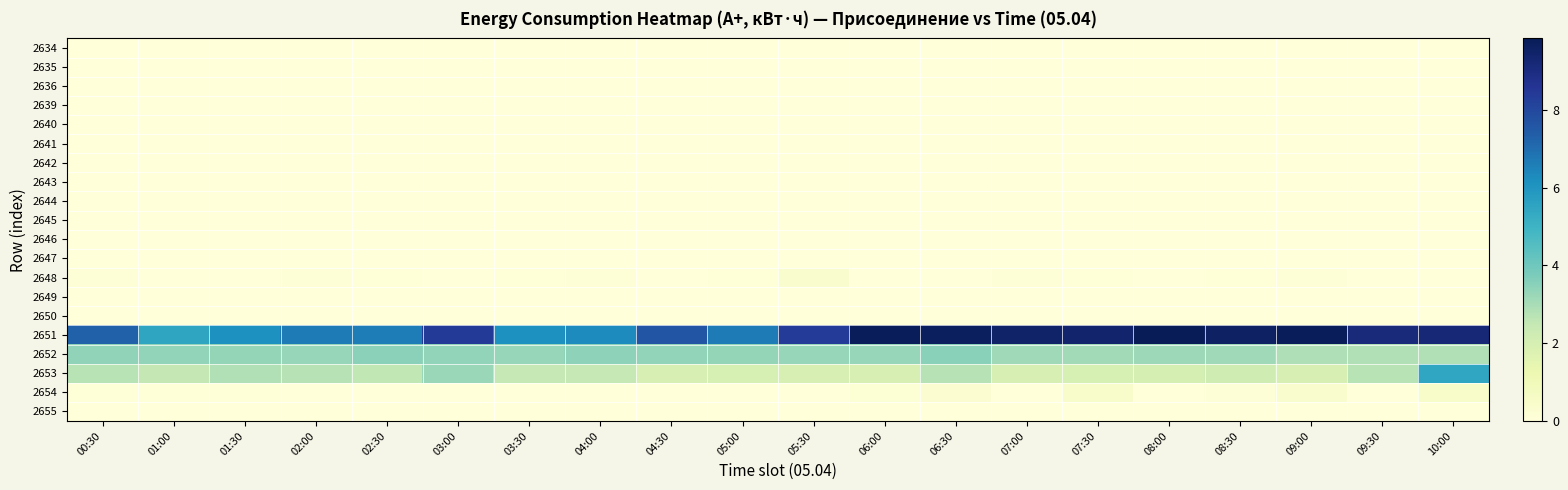

Reading left to right, extract all data points from this chart.

2634: 00:30=0.0	01:00=0.0	01:30=0.0	02:00=0.0	02:30=0.0	03:00=0.0	03:30=0.0	04:00=0.0	04:30=0.0	05:00=0.0	05:30=0.0	06:00=0.0	06:30=0.0	07:00=0.0	07:30=0.0	08:00=0.0	08:30=0.0	09:00=0.0	09:30=0.0	10:00=0.0
2635: 00:30=0.0	01:00=0.0	01:30=0.0	02:00=0.0	02:30=0.0	03:00=0.0	03:30=0.0	04:00=0.0	04:30=0.0	05:00=0.0	05:30=0.0	06:00=0.0	06:30=0.0	07:00=0.0	07:30=0.0	08:00=0.0	08:30=0.0	09:00=0.0	09:30=0.0	10:00=0.0
2636: 00:30=0.0	01:00=0.0	01:30=0.0	02:00=0.0	02:30=0.0	03:00=0.0	03:30=0.0	04:00=0.0	04:30=0.0	05:00=0.0	05:30=0.0	06:00=0.0	06:30=0.0	07:00=0.0	07:30=0.0	08:00=0.0	08:30=0.0	09:00=0.0	09:30=0.0	10:00=0.0
2639: 00:30=0.0	01:00=0.0	01:30=0.0	02:00=0.0	02:30=0.0	03:00=0.0	03:30=0.0	04:00=0.0	04:30=0.0	05:00=0.0	05:30=0.0	06:00=0.0	06:30=0.0	07:00=0.0	07:30=0.0	08:00=0.0	08:30=0.0	09:00=0.0	09:30=0.0	10:00=0.0
2640: 00:30=0.0	01:00=0.0	01:30=0.0	02:00=0.0	02:30=0.0	03:00=0.0	03:30=0.0	04:00=0.0	04:30=0.0	05:00=0.0	05:30=0.0	06:00=0.0	06:30=0.0	07:00=0.0	07:30=0.0	08:00=0.0	08:30=0.0	09:00=0.0	09:30=0.0	10:00=0.0
2641: 00:30=0.0	01:00=0.0	01:30=0.0	02:00=0.0	02:30=0.0	03:00=0.0	03:30=0.0	04:00=0.0	04:30=0.0	05:00=0.0	05:30=0.0	06:00=0.0	06:30=0.0	07:00=0.0	07:30=0.0	08:00=0.0	08:30=0.0	09:00=0.0	09:30=0.0	10:00=0.0
2642: 00:30=0.0	01:00=0.0	01:30=0.0	02:00=0.0	02:30=0.0	03:00=0.0	03:30=0.0	04:00=0.0	04:30=0.0	05:00=0.0	05:30=0.0	06:00=0.0	06:30=0.0	07:00=0.0	07:30=0.0	08:00=0.0	08:30=0.0	09:00=0.0	09:30=0.0	10:00=0.0
2643: 00:30=0.0	01:00=0.0	01:30=0.0	02:00=0.0	02:30=0.0	03:00=0.0	03:30=0.0	04:00=0.0	04:30=0.0	05:00=0.0	05:30=0.0	06:00=0.0	06:30=0.0	07:00=0.0	07:30=0.0	08:00=0.0	08:30=0.0	09:00=0.0	09:30=0.0	10:00=0.0
2644: 00:30=0.0	01:00=0.0	01:30=0.0	02:00=0.0	02:30=0.0	03:00=0.0	03:30=0.0	04:00=0.0	04:30=0.0	05:00=0.0	05:30=0.0	06:00=0.0	06:30=0.0	07:00=0.0	07:30=0.0	08:00=0.0	08:30=0.0	09:00=0.0	09:30=0.0	10:00=0.0
2645: 00:30=0.0	01:00=0.0	01:30=0.0	02:00=0.0	02:30=0.0	03:00=0.0	03:30=0.0	04:00=0.0	04:30=0.0	05:00=0.0	05:30=0.0	06:00=0.0	06:30=0.0	07:00=0.0	07:30=0.0	08:00=0.0	08:30=0.0	09:00=0.0	09:30=0.0	10:00=0.0
2646: 00:30=0.0	01:00=0.0	01:30=0.0	02:00=0.0	02:30=0.0	03:00=0.0	03:30=0.0	04:00=0.0	04:30=0.0	05:00=0.0	05:30=0.0	06:00=0.0	06:30=0.0	07:00=0.0	07:30=0.0	08:00=0.0	08:30=0.0	09:00=0.0	09:30=0.0	10:00=0.0
2647: 00:30=0.0	01:00=0.0	01:30=0.0	02:00=0.0	02:30=0.0	03:00=0.0	03:30=0.0	04:00=0.0	04:30=0.0	05:00=0.0	05:30=0.0	06:00=0.0	06:30=0.0	07:00=0.0	07:30=0.0	08:00=0.0	08:30=0.0	09:00=0.0	09:30=0.0	10:00=0.0
2648: 00:30=0.1	01:00=0.0	01:30=0.0	02:00=0.1	02:30=0.1	03:00=0.0	03:30=0.1	04:00=0.1	04:30=0.0	05:00=0.1	05:30=0.4	06:00=0.0	06:30=0.0	07:00=0.1	07:30=0.0	08:00=0.0	08:30=0.0	09:00=0.1	09:30=0.0	10:00=0.0
2649: 00:30=0.0	01:00=0.0	01:30=0.0	02:00=0.0	02:30=0.0	03:00=0.0	03:30=0.0	04:00=0.0	04:30=0.0	05:00=0.0	05:30=0.0	06:00=0.0	06:30=0.0	07:00=0.0	07:30=0.0	08:00=0.0	08:30=0.0	09:00=0.0	09:30=0.0	10:00=0.0
2650: 00:30=0.0	01:00=0.0	01:30=0.0	02:00=0.0	02:30=0.0	03:00=0.0	03:30=0.0	04:00=0.0	04:30=0.0	05:00=0.0	05:30=0.0	06:00=0.0	06:30=0.0	07:00=0.0	07:30=0.0	08:00=0.0	08:30=0.0	09:00=0.0	09:30=0.0	10:00=0.0
2651: 00:30=7.3	01:00=5.5	01:30=6.1	02:00=6.7	02:30=6.6	03:00=8.4	03:30=6.1	04:00=6.3	04:30=7.6	05:00=6.7	05:30=8.4	06:00=9.8	06:30=9.6	07:00=9.5	07:30=9.4	08:00=9.8	08:30=9.6	09:00=9.8	09:30=9.1	10:00=9.2
2652: 00:30=3.4	01:00=3.4	01:30=3.3	02:00=3.3	02:30=3.5	03:00=3.4	03:30=3.3	04:00=3.4	04:30=3.3	05:00=3.3	05:30=3.3	06:00=3.3	06:30=3.5	07:00=3.1	07:30=3.1	08:00=3.2	08:30=3.1	09:00=2.9	09:30=2.8	10:00=2.8
2653: 00:30=2.7	01:00=2.5	01:30=2.8	02:00=2.7	02:30=2.6	03:00=3.2	03:30=2.5	04:00=2.5	04:30=2.0	05:00=2.0	05:30=1.9	06:00=1.9	06:30=2.7	07:00=1.9	07:30=2.0	08:00=2.0	08:30=2.2	09:00=1.9	09:30=2.7	10:00=5.4
2654: 00:30=0.1	01:00=0.1	01:30=0.1	02:00=0.0	02:30=0.0	03:00=0.0	03:30=0.0	04:00=0.0	04:30=0.0	05:00=0.0	05:30=0.0	06:00=0.2	06:30=0.3	07:00=0.0	07:30=0.4	08:00=0.0	08:30=0.1	09:00=0.4	09:30=0.0	10:00=0.5
2655: 00:30=0.0	01:00=0.0	01:30=0.0	02:00=0.0	02:30=0.0	03:00=0.0	03:30=0.0	04:00=0.0	04:30=0.0	05:00=0.0	05:30=0.0	06:00=0.0	06:30=0.0	07:00=0.0	07:30=0.0	08:00=0.0	08:30=0.0	09:00=0.0	09:30=0.0	10:00=0.0